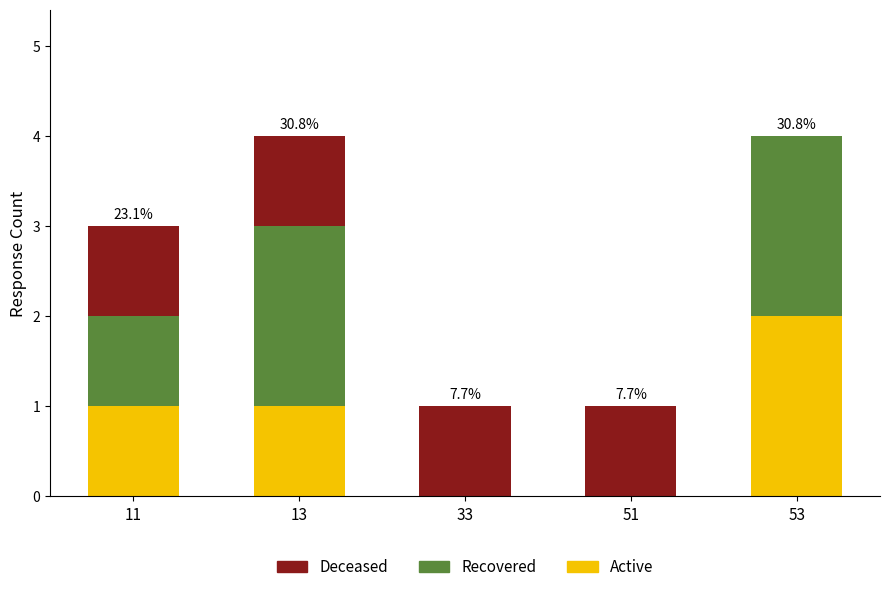

Is it true that Active equals 0 at 33?

True